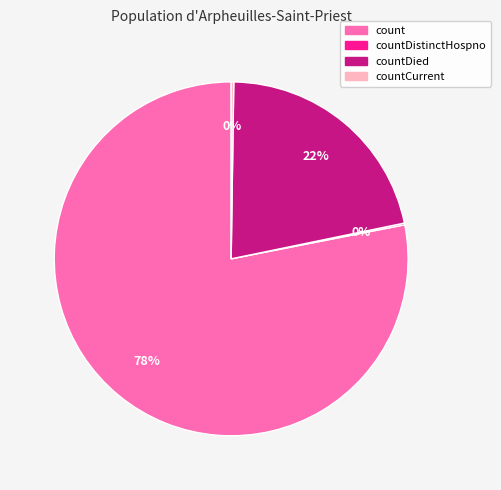

Does any single category account for the majority?

Yes